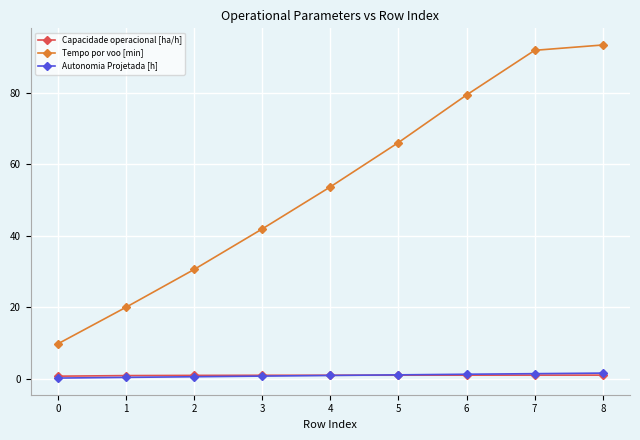

How many data points in Tempo por voo [min] are less than 53?

4